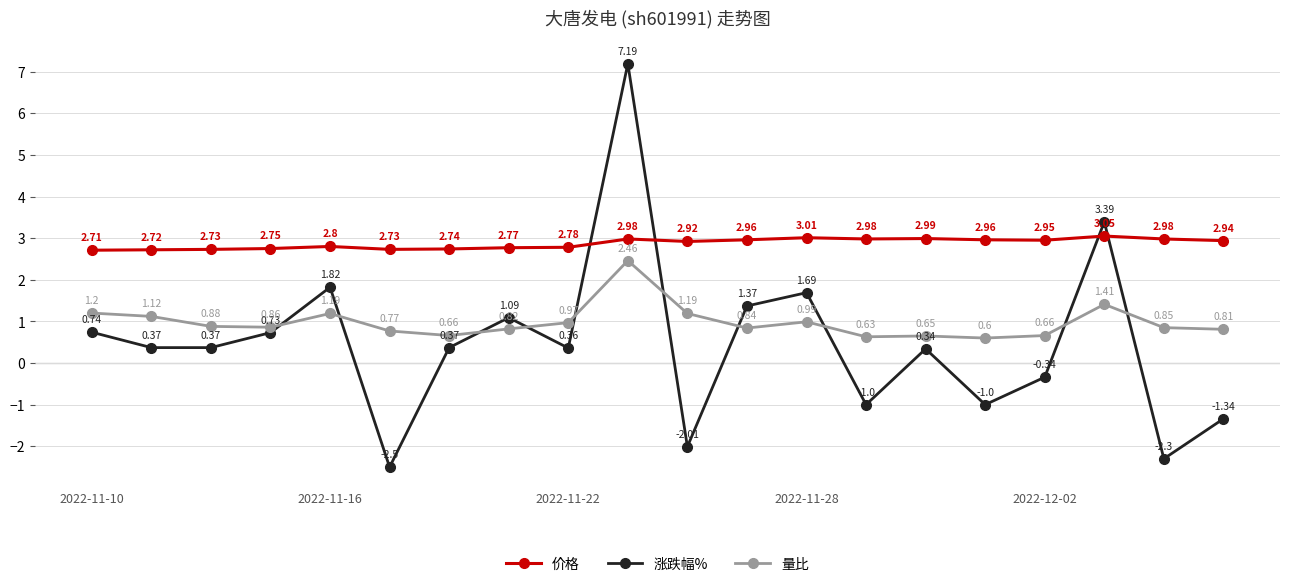

How many times do 涨跌幅% and 量比 cross each other?

10